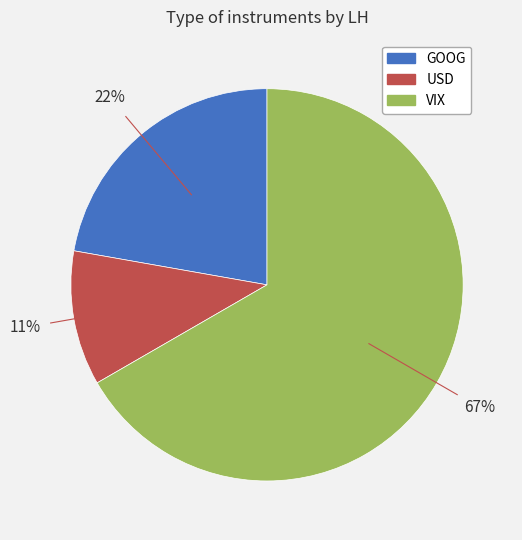

Rank the categories by value from lowest to highest.

USD, GOOG, VIX